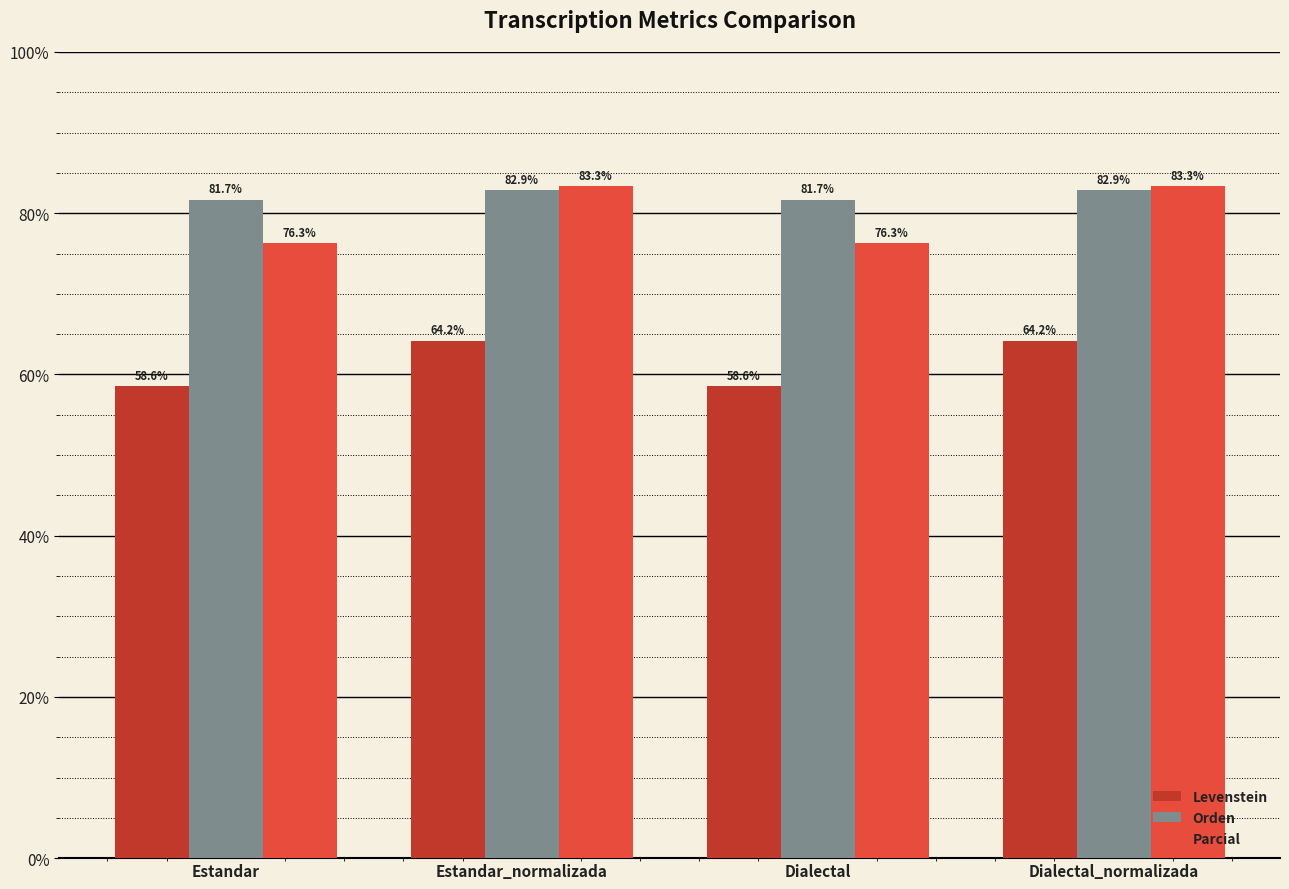

At how many categories does at least one series exceed 69?

4